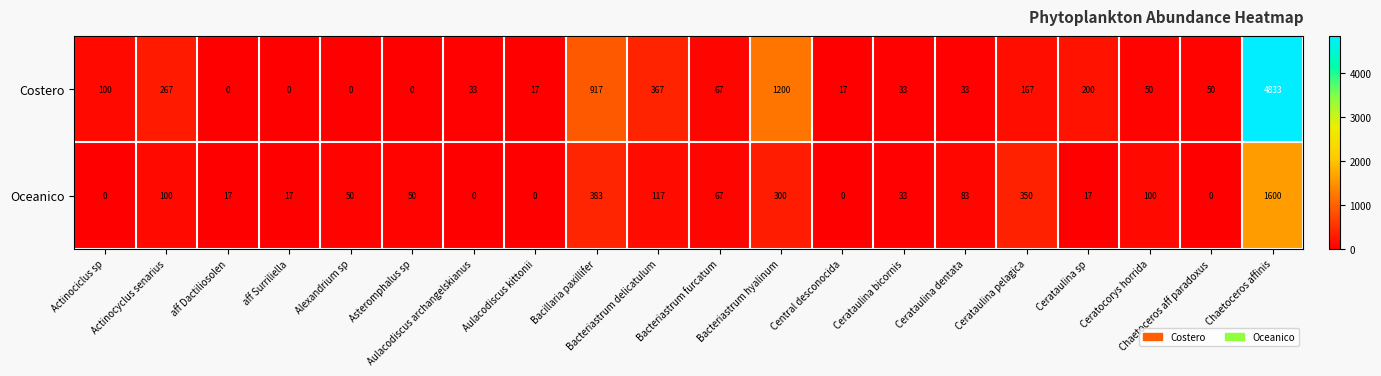

What is the maximum value shown in the chart?

4833